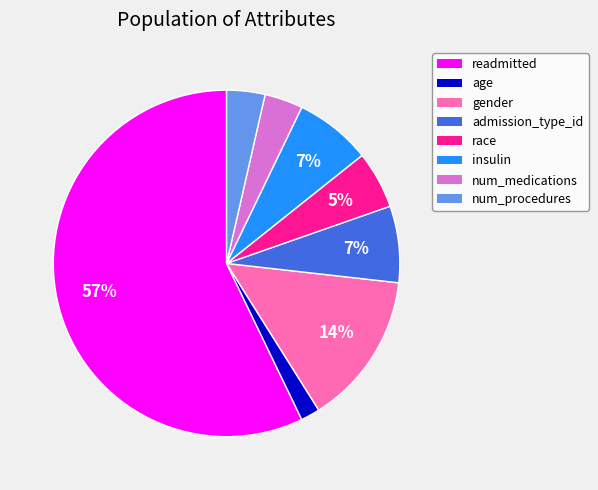

Is there a majority slice in this chart?

Yes